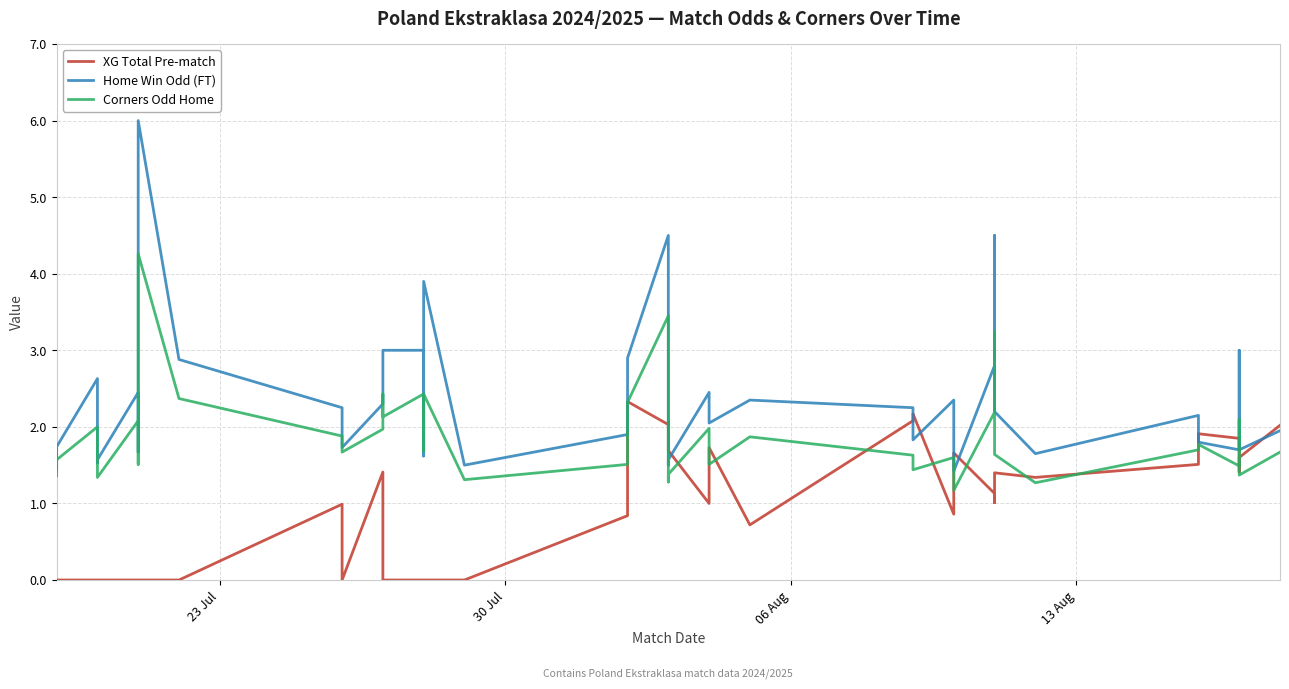

What is the average value of the XG Total Pre-match series?

0.9